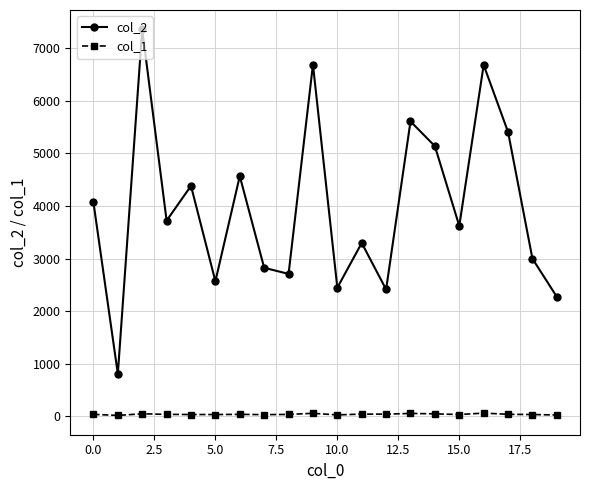

What are all the series names shown in the legend?

col_2, col_1